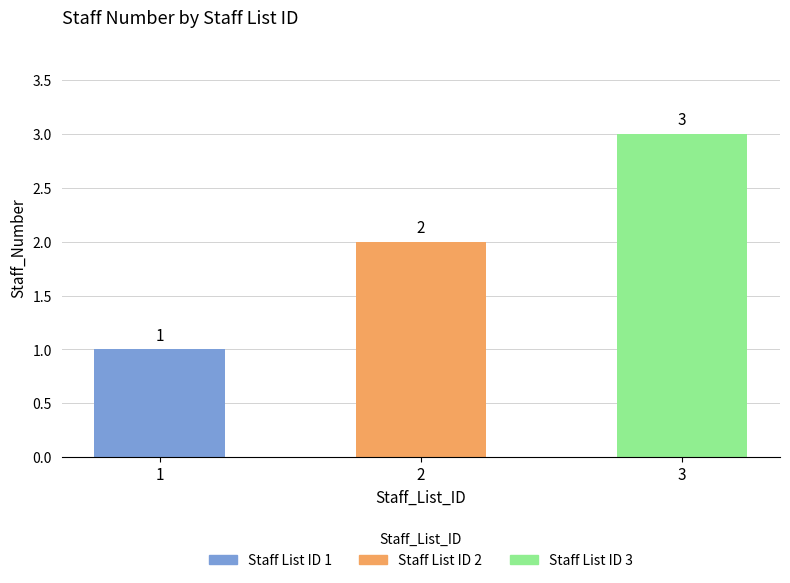

Count the values in the range 1 to 3.

3